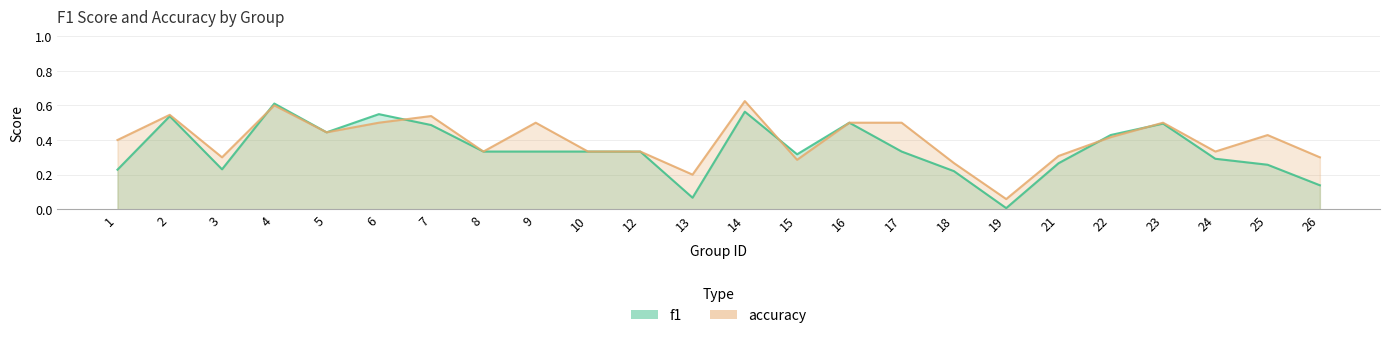

Between 10 and 16, which series saw the biggest shift?

f1